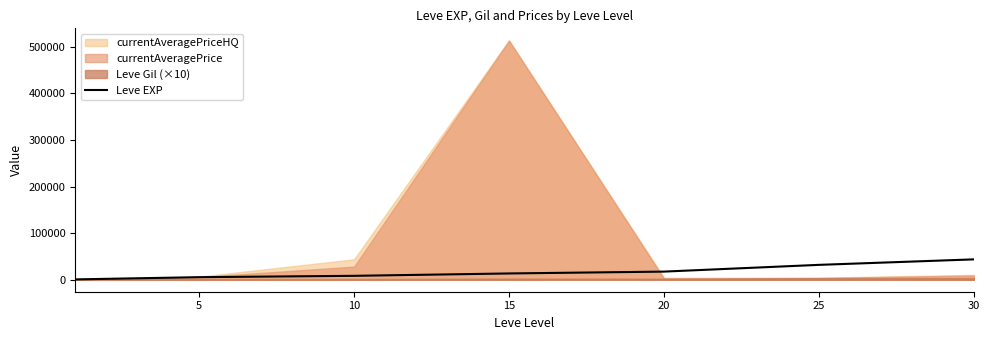

What is the maximum value for Leve EXP?

43730.0